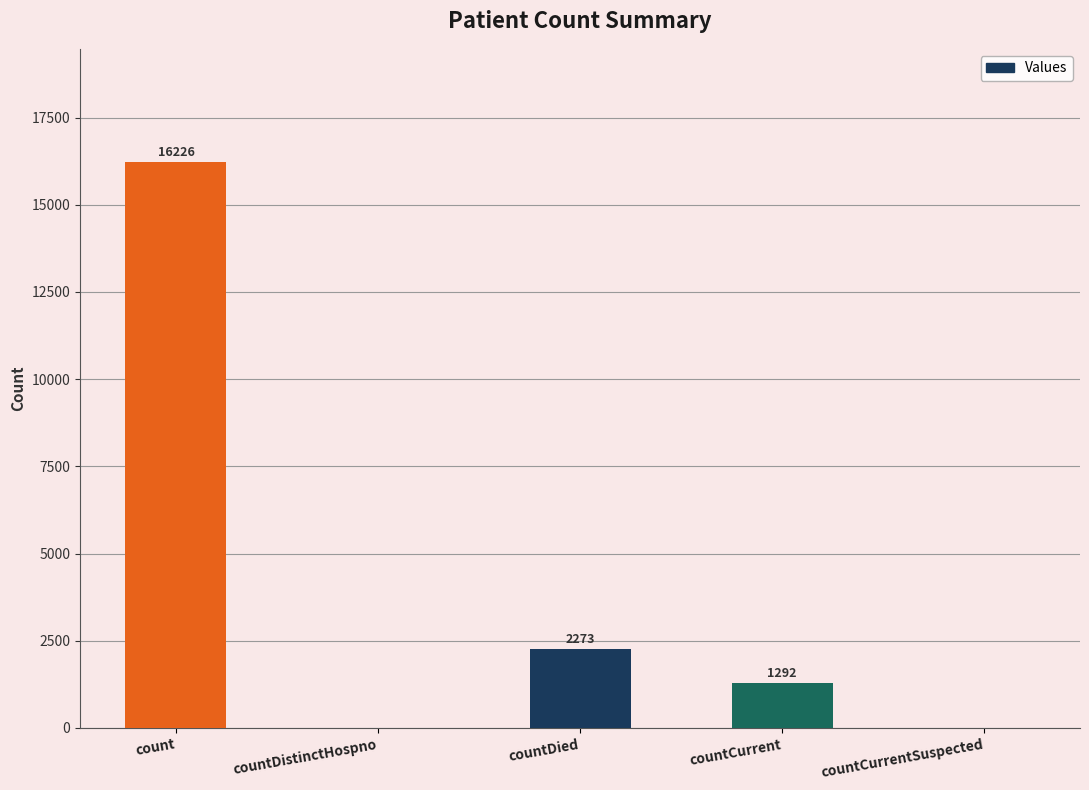

What is the maximum value shown in the chart?

16226